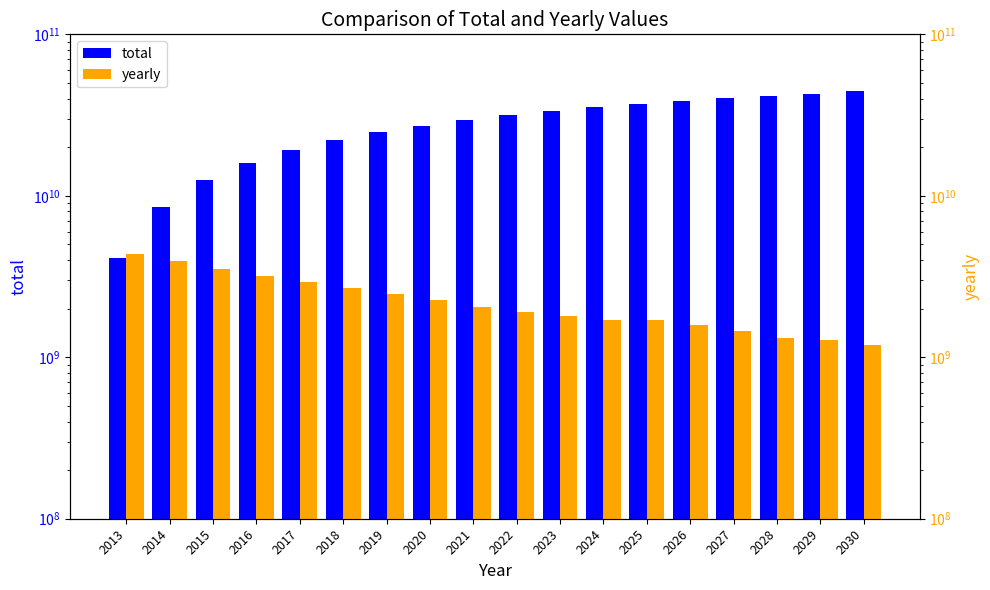

Where is yearly nearest to the value 2785947392?

2018